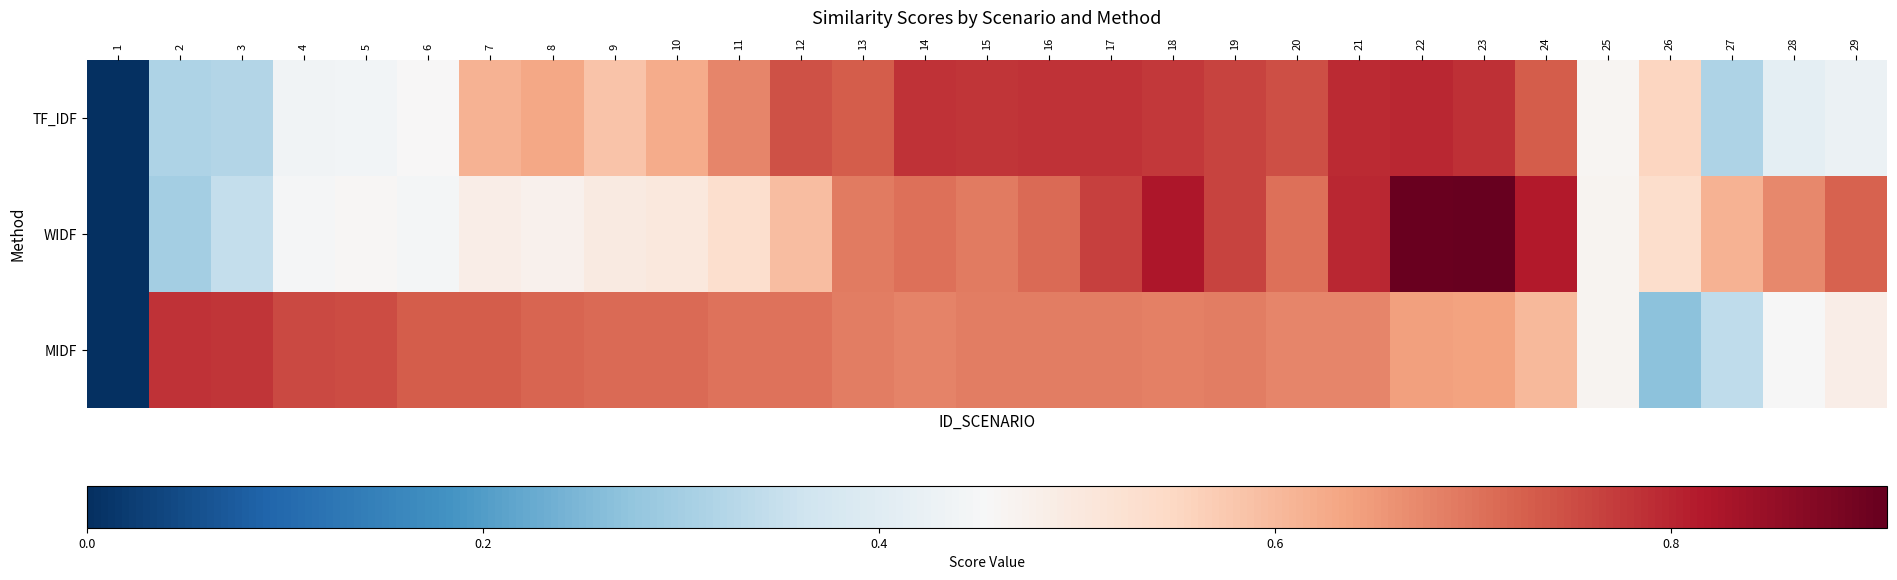

Count the number of data series in this chart.

3